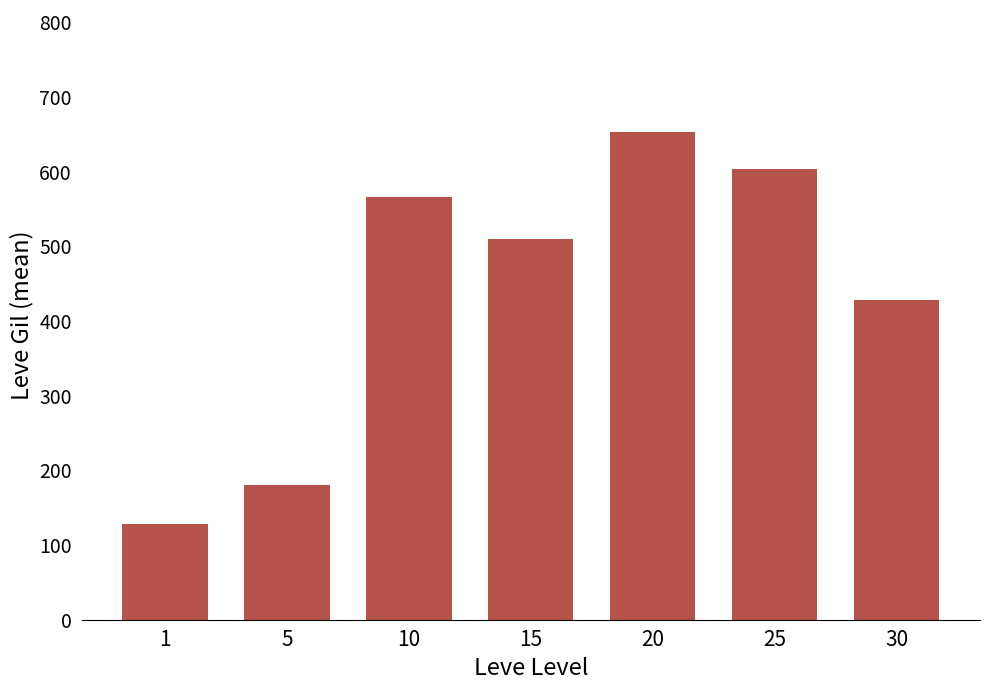

Which has a higher value, 1 or 20?

20